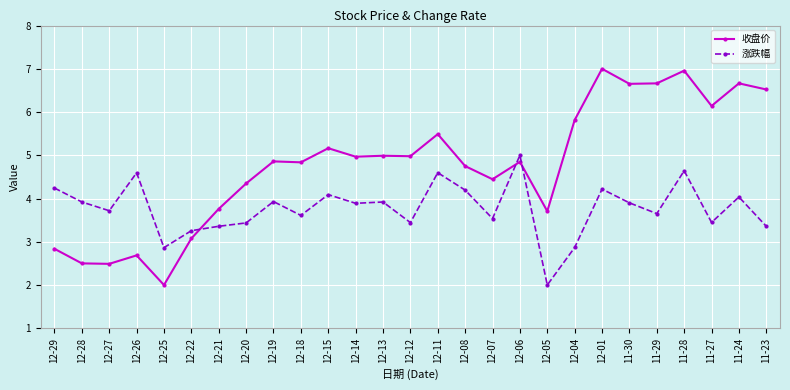

Where does the 涨跌幅 series first go above 3?

12-29